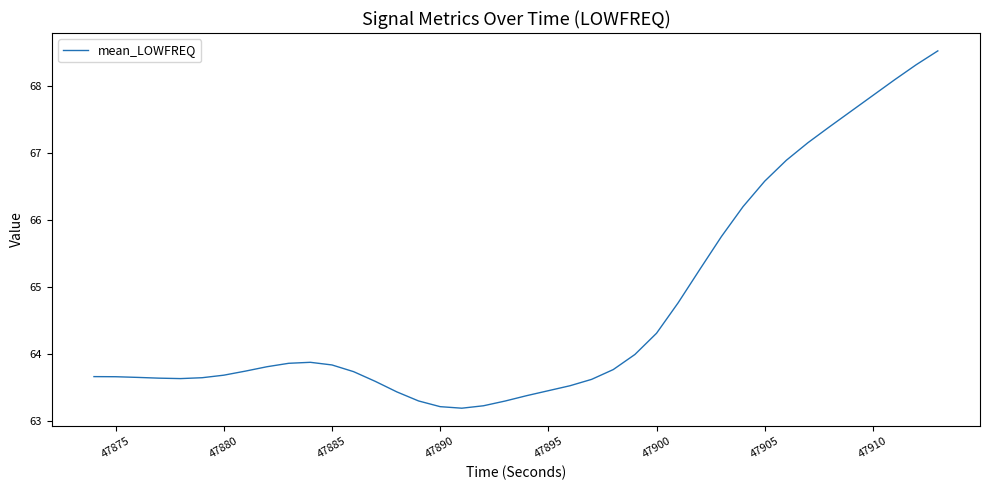

What is the greatest value displayed?

68.5